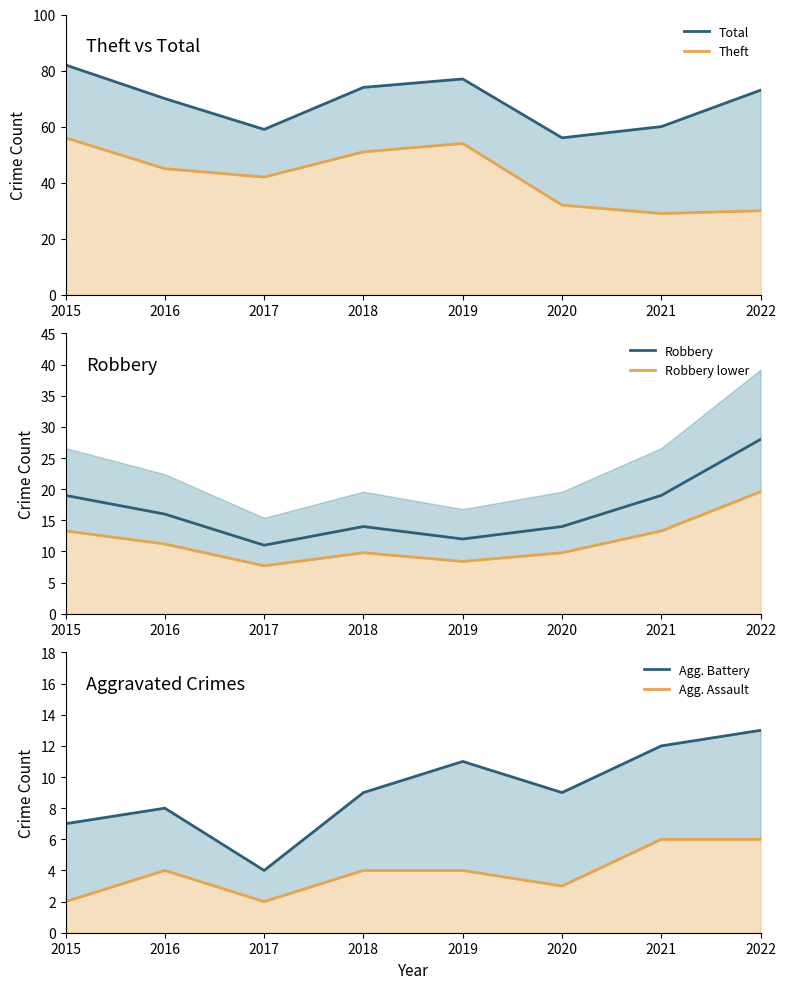

Reading left to right, transcribe all the data shown in this chart.

Total: 82.0	70.0	59.0	74.0	77.0	56.0	60.0	73.0
Theft: 56.0	45.0	42.0	51.0	54.0	32.0	29.0	30.0
Robbery: 19.0	16.0	11.0	14.0	12.0	14.0	19.0	28.0
Robbery lower: 13.3	11.2	7.7	9.8	8.4	9.8	13.3	19.6
Agg. Battery: 7.0	8.0	4.0	9.0	11.0	9.0	12.0	13.0
Agg. Assault: 2.0	4.0	2.0	4.0	4.0	3.0	6.0	6.0